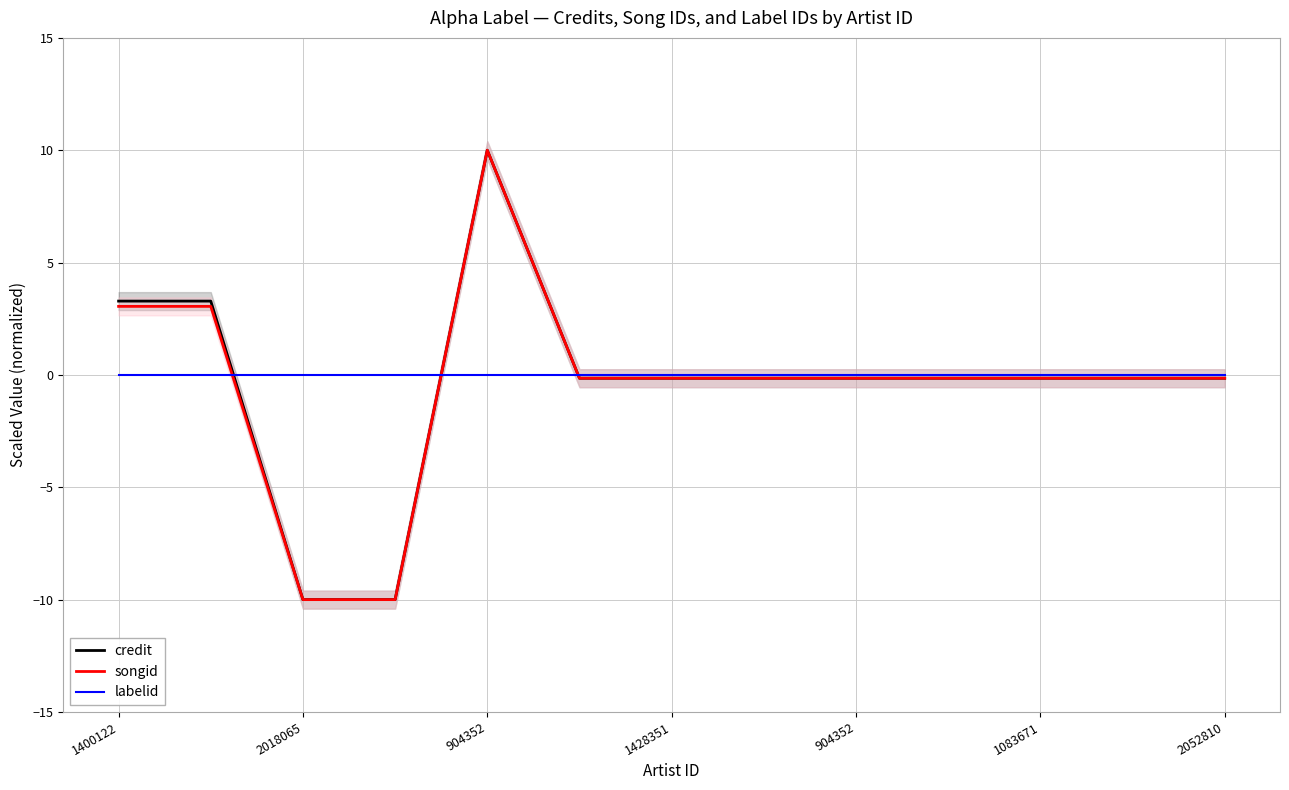

Which series has the largest total across all categories?

labelid